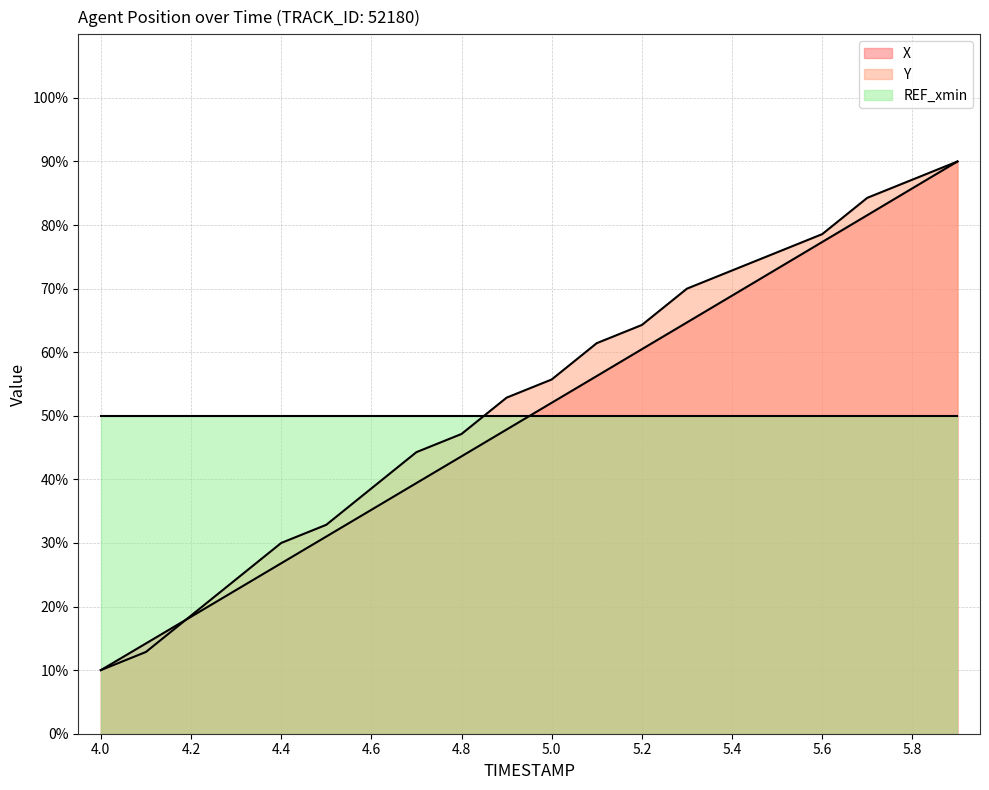

What is the difference between the second highest and minimum values in the Y series?

77.1